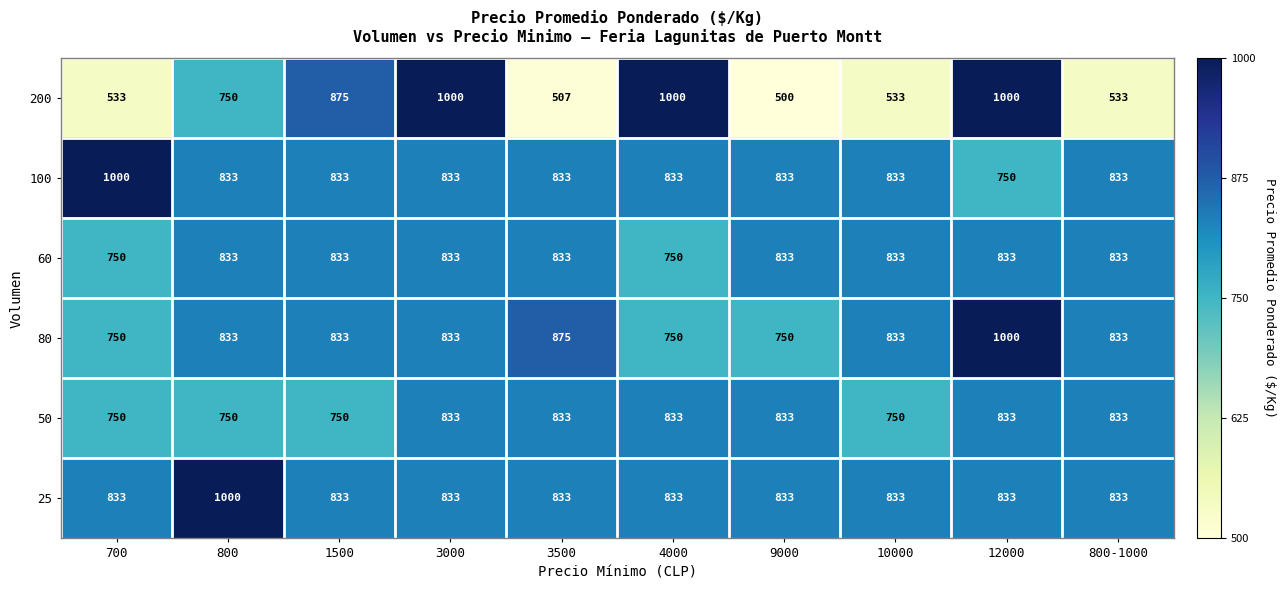

What is the approximate value of 60 at 9000, to the nearest 10?

830